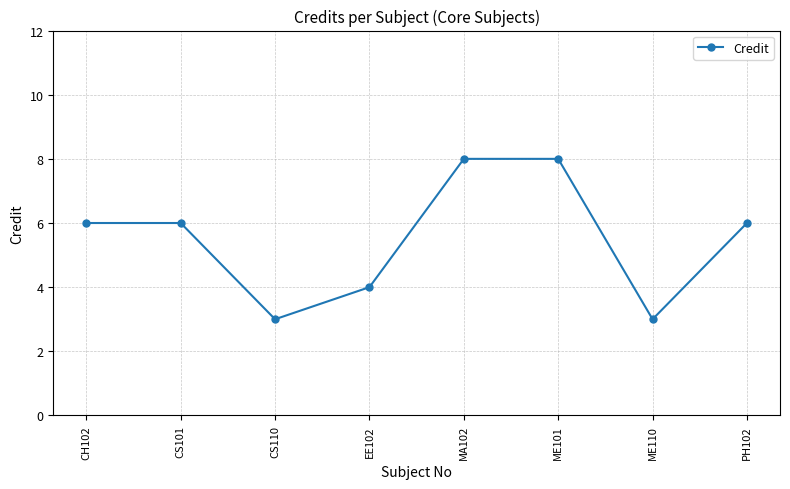

What position from the left is CS101?

2